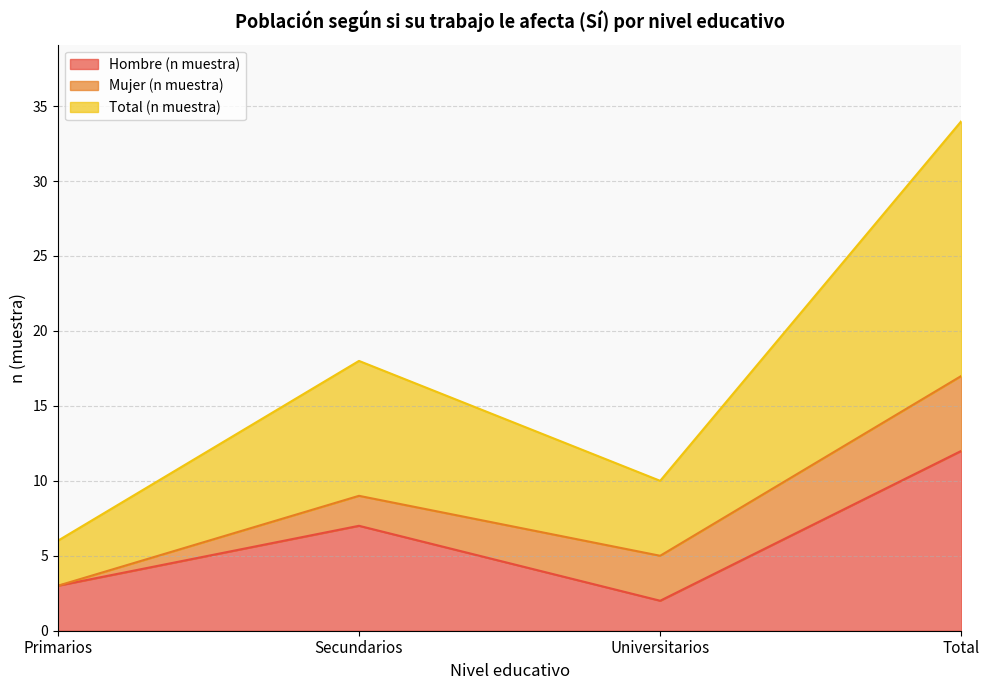

Where is the first local minimum for Total (n muestra)?

Universitarios